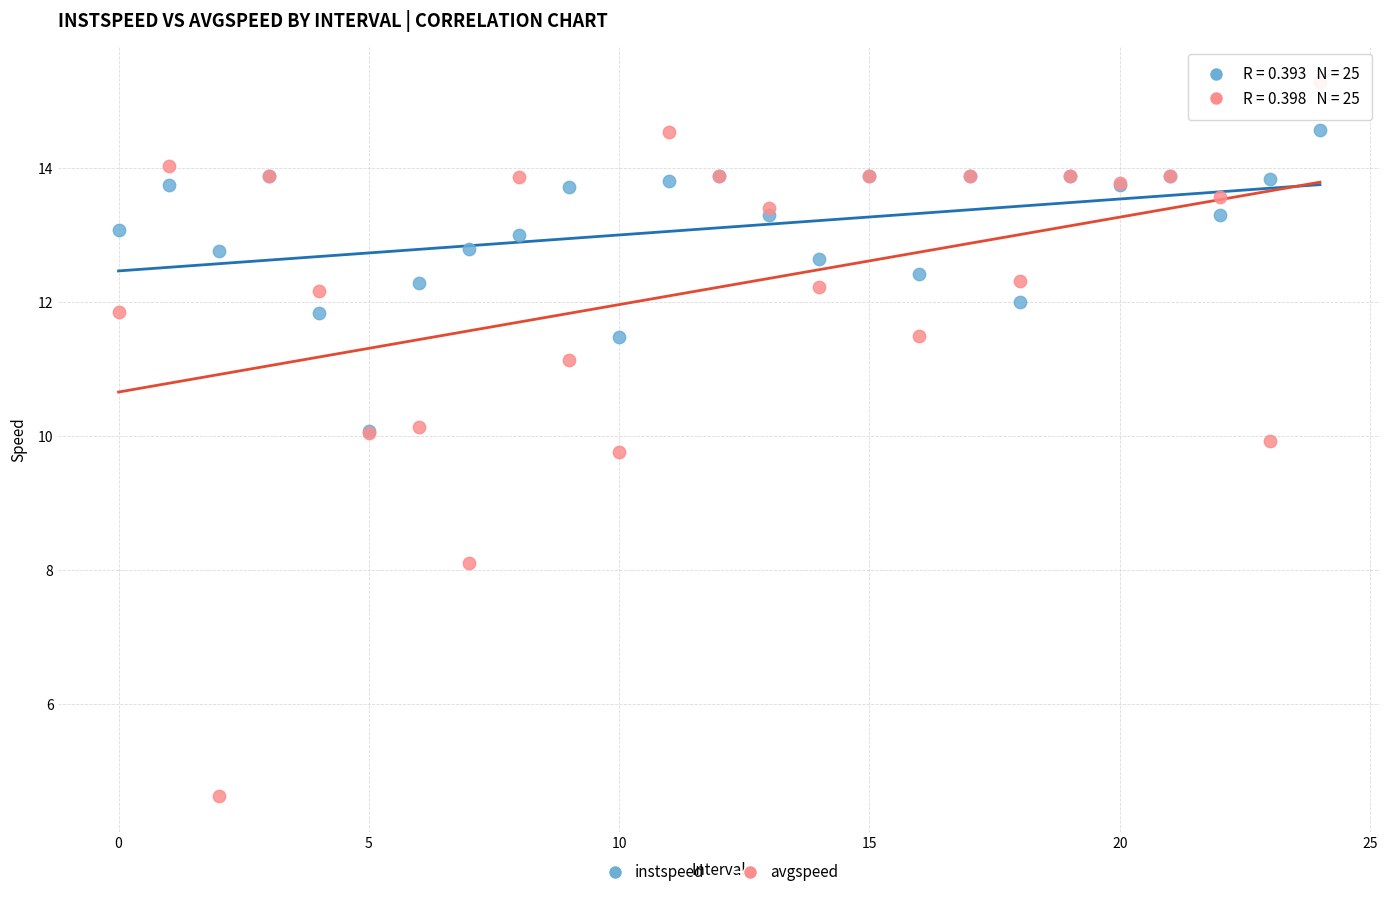

Which series has the largest Y range (max minus min)?

avgspeed